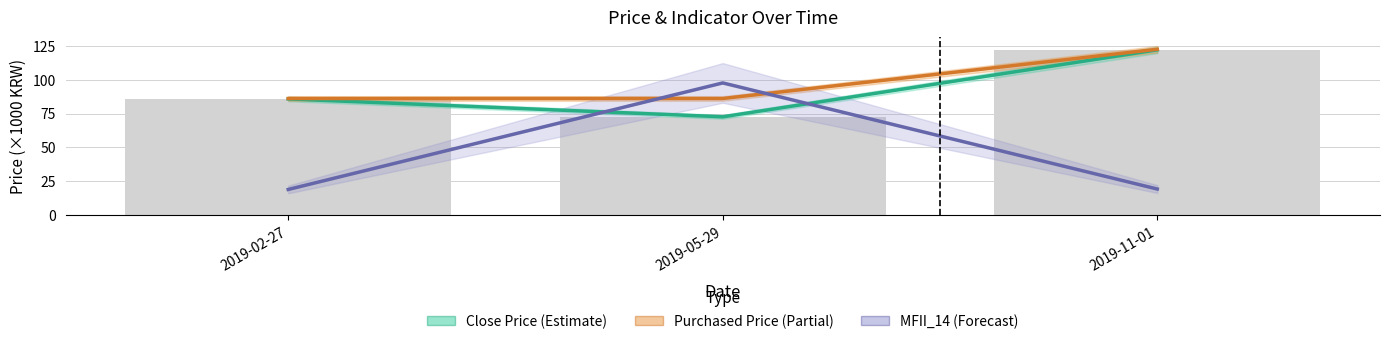

Reading left to right, extract all data points from this chart.

Close Price (Estimate): 2019-02-27=85.8	2019-05-29=72.6	2019-11-01=122.0
Purchased Price (Partial): 2019-02-27=86.1	2019-05-29=86.1	2019-11-01=122.4
MFII_14 (Forecast): 2019-02-27=19.0	2019-05-29=97.6	2019-11-01=19.3